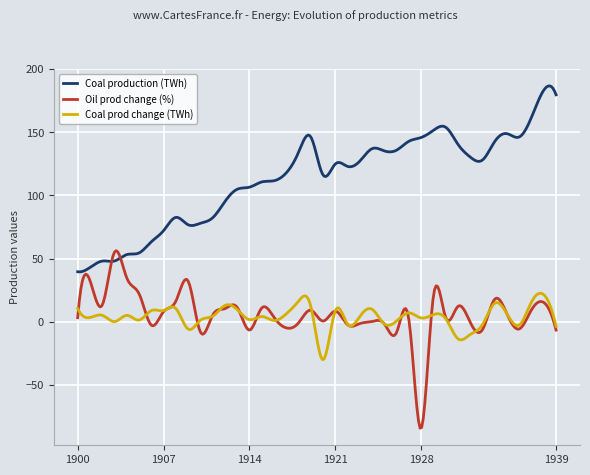

Which series has the largest total across all categories?

Coal production (TWh)